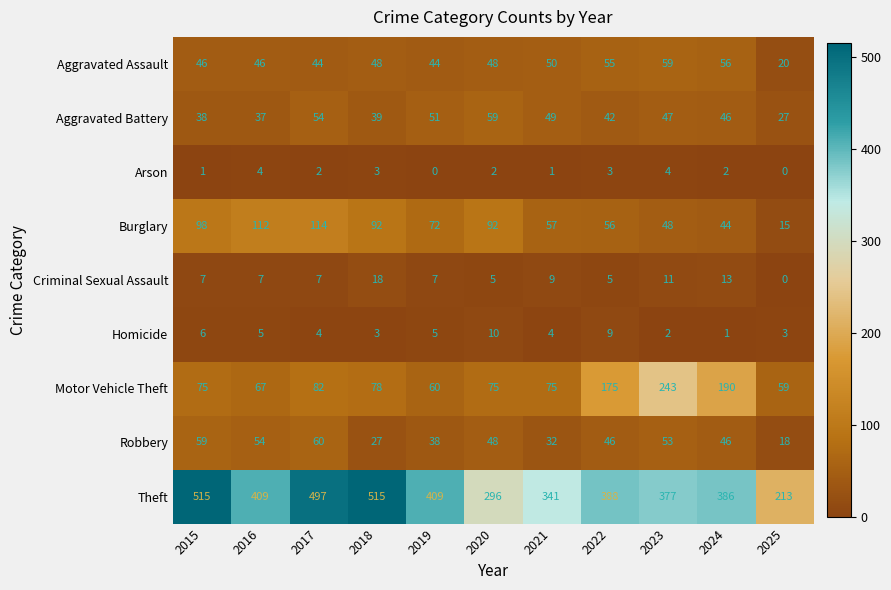

What is the difference between the maximum and minimum values in the Arson series?

4